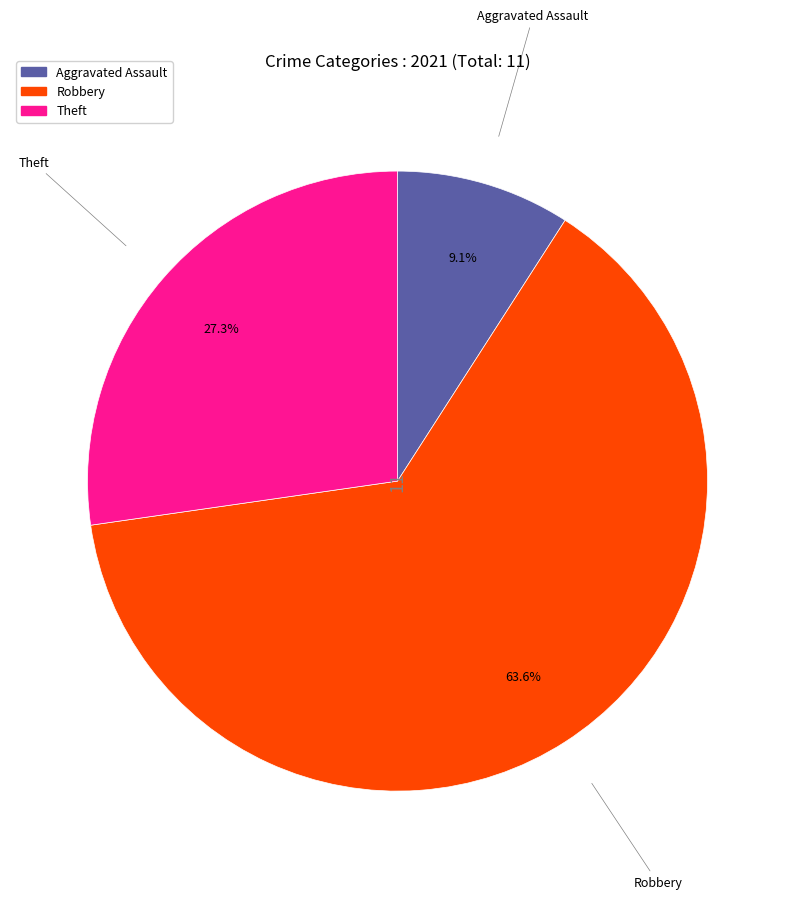

Does any single category account for the majority?

Yes